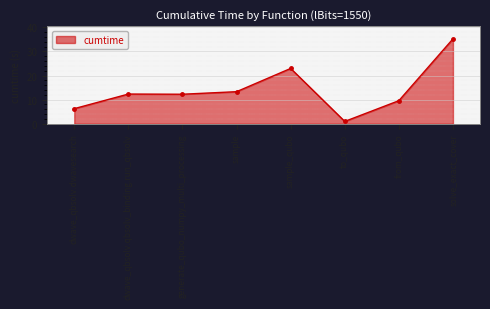

What is the smallest value displayed?

1.0